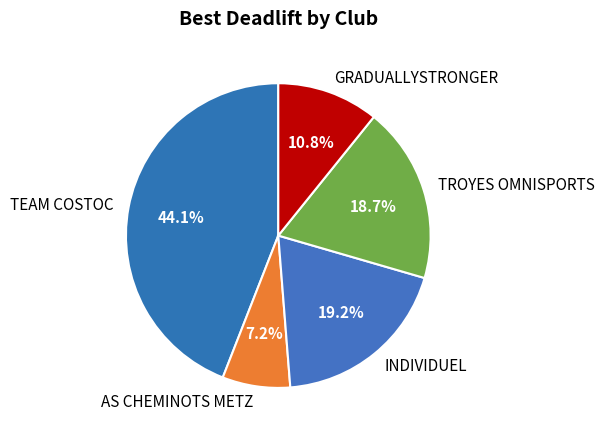

Which slice is the largest?

TEAM COSTOC